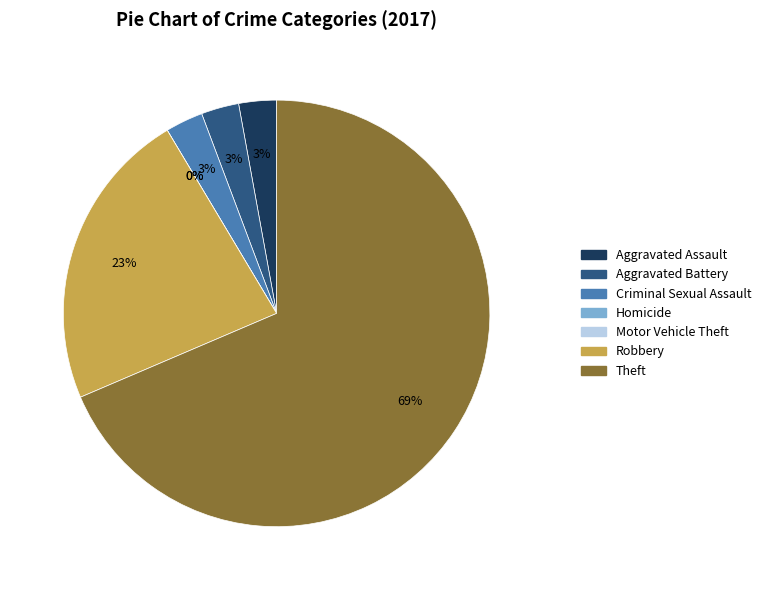

What is the smallest slice in the pie chart?

Homicide